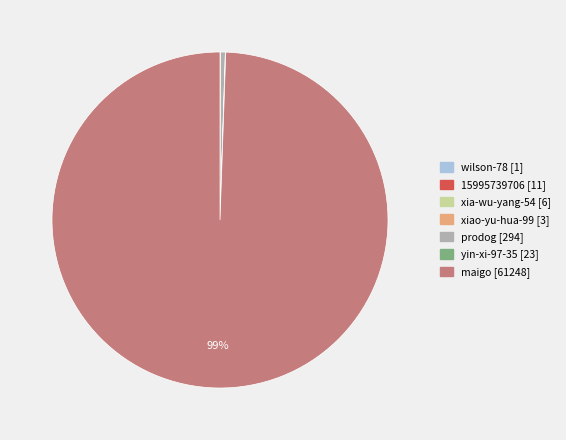

Which category has the biggest portion of the pie?

maigo